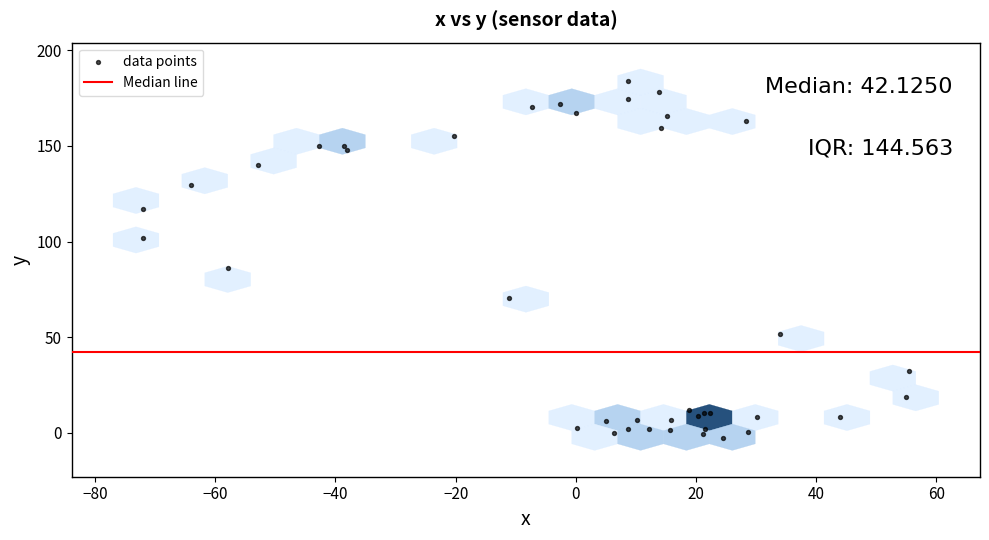

What Y value in the scatter plot is closest to 90?

86.2